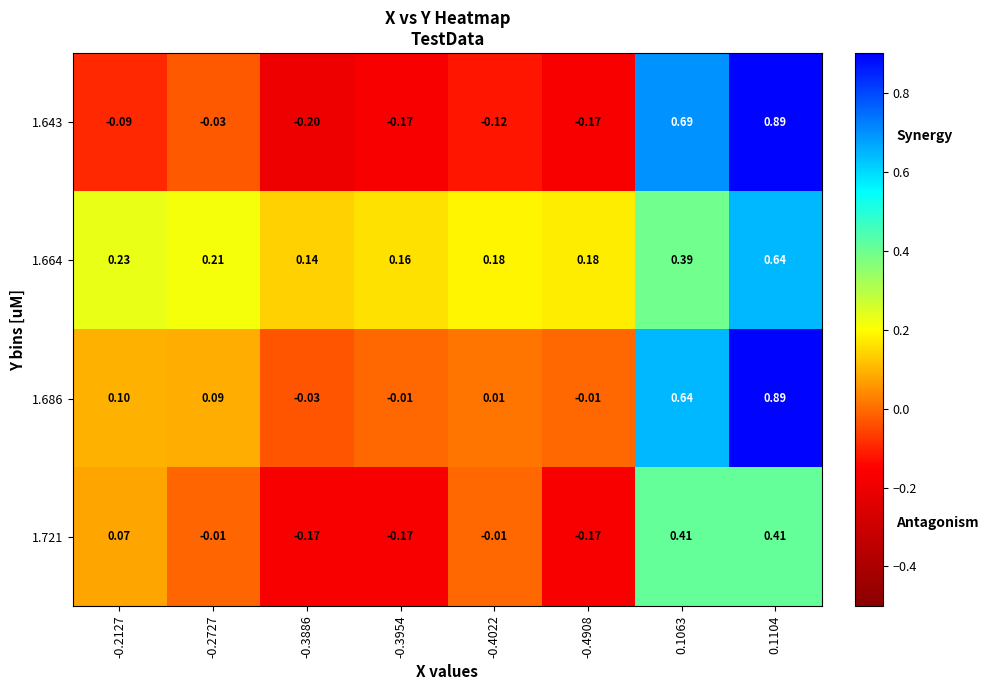

Which series has the widest spread of values?

1.643